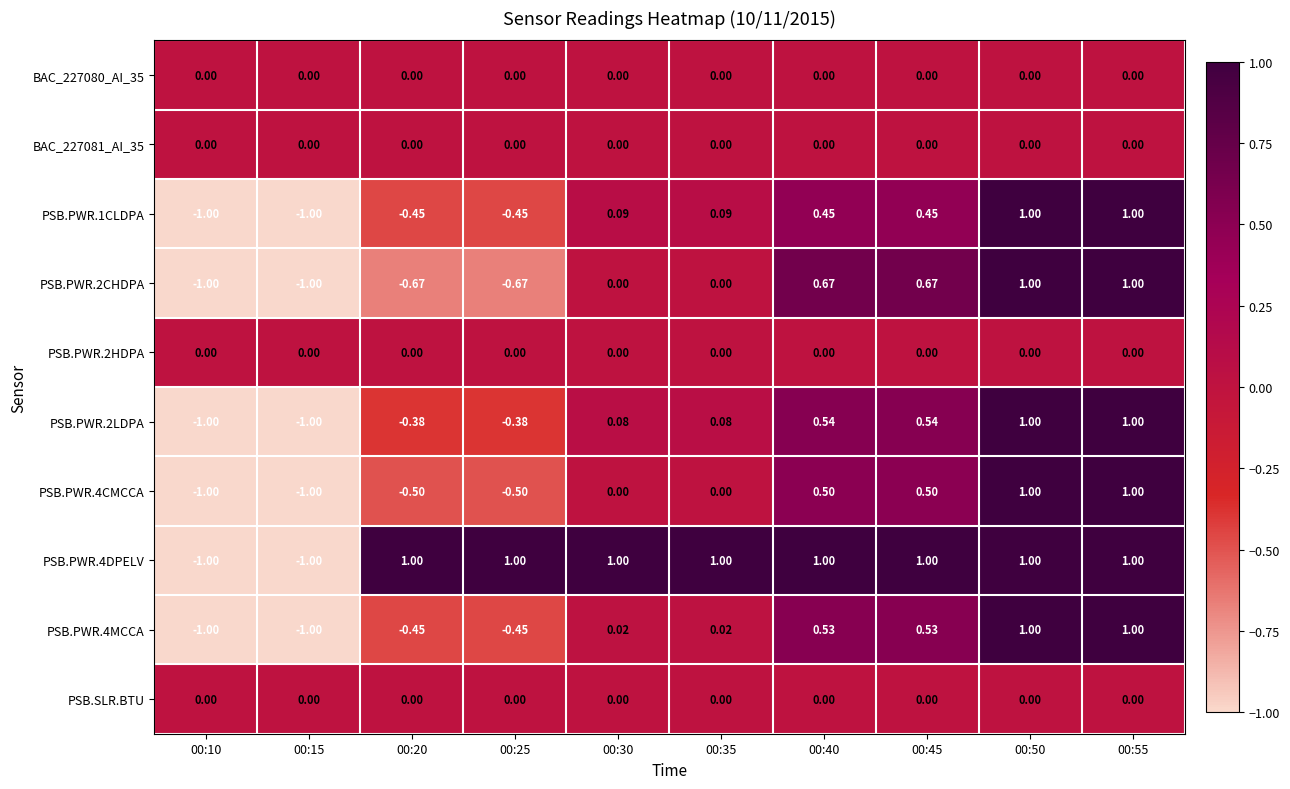

What is the spread (max minus min) of values at 00:45?

1.0